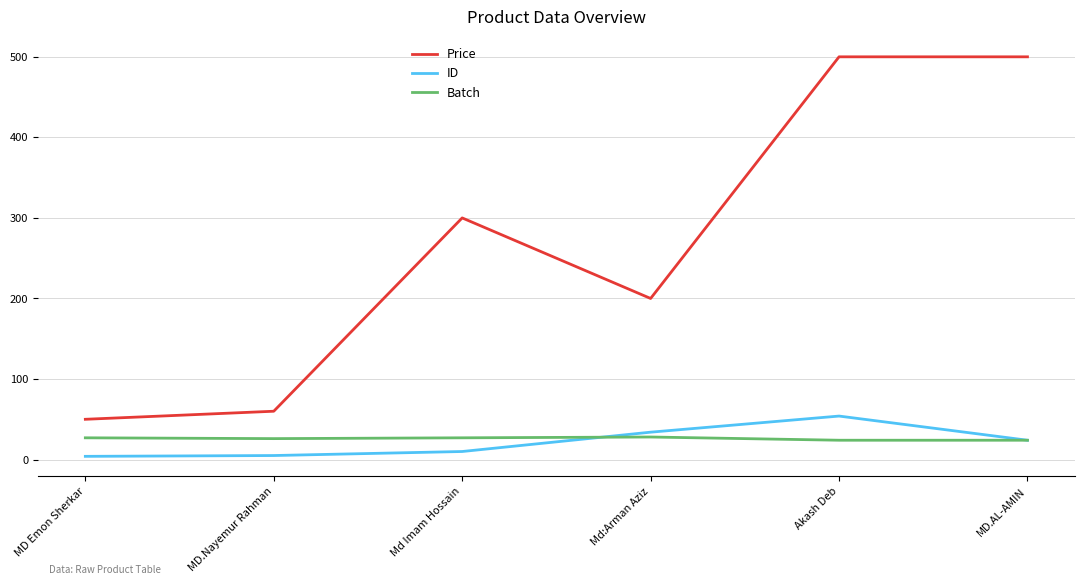

The Price series shows 161 at Md Imam Hossain. True or false?

False